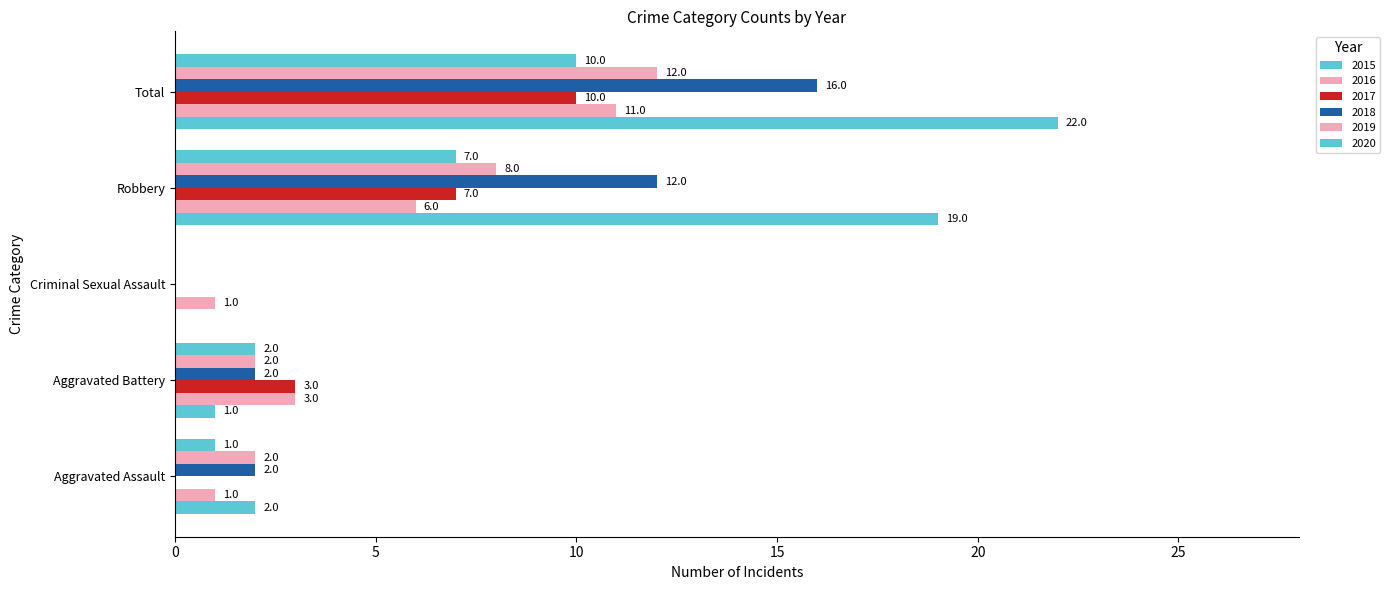

How many series are shown in this chart?

6